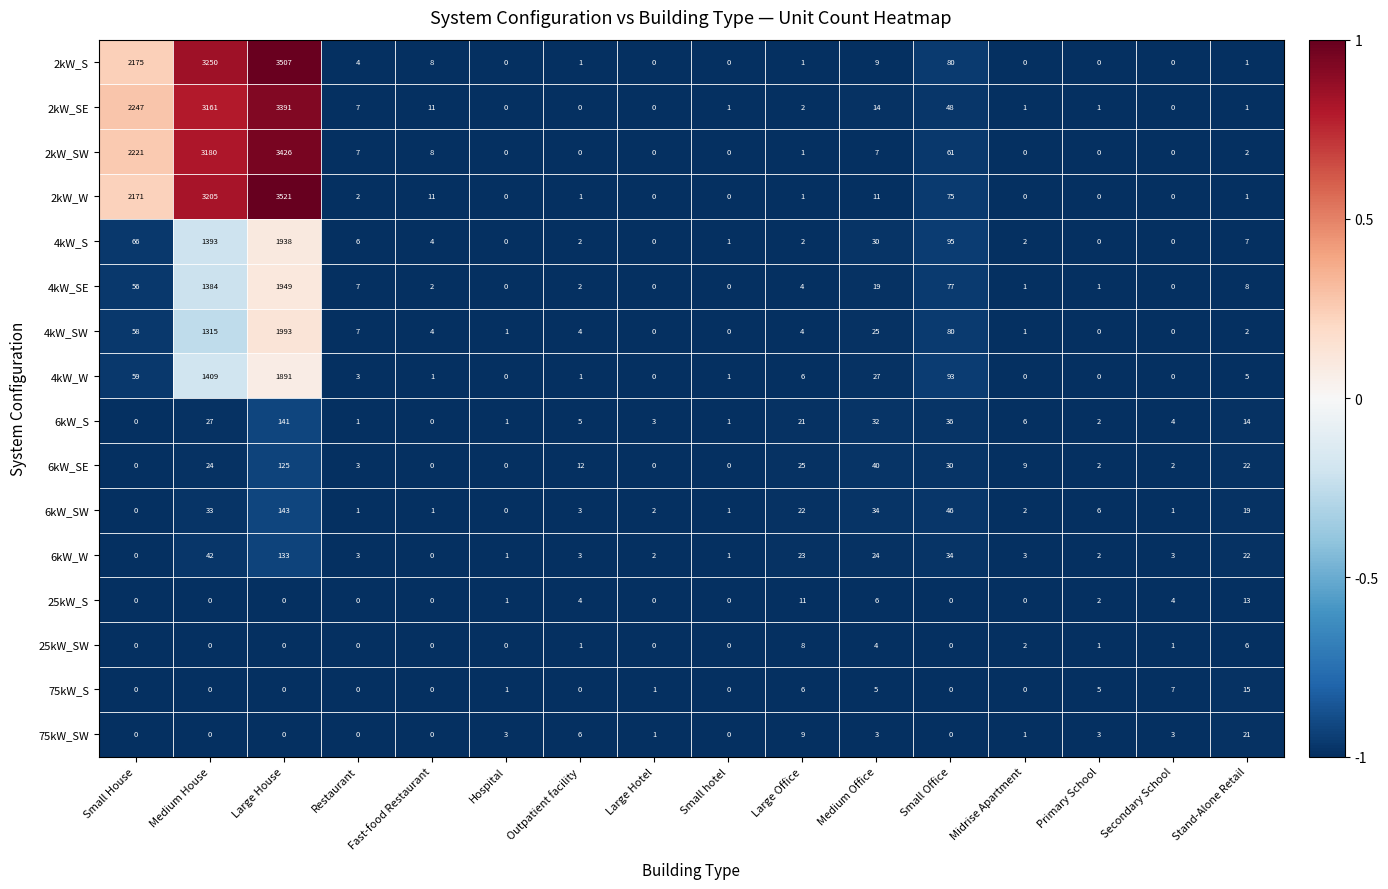

Rank the series by their maximum value, from lowest to highest.

25kW_SW, 25kW_S, 75kW_S, 75kW_SW, 6kW_SE, 6kW_W, 6kW_S, 6kW_SW, 4kW_W, 4kW_S, 4kW_SE, 4kW_SW, 2kW_SE, 2kW_SW, 2kW_S, 2kW_W